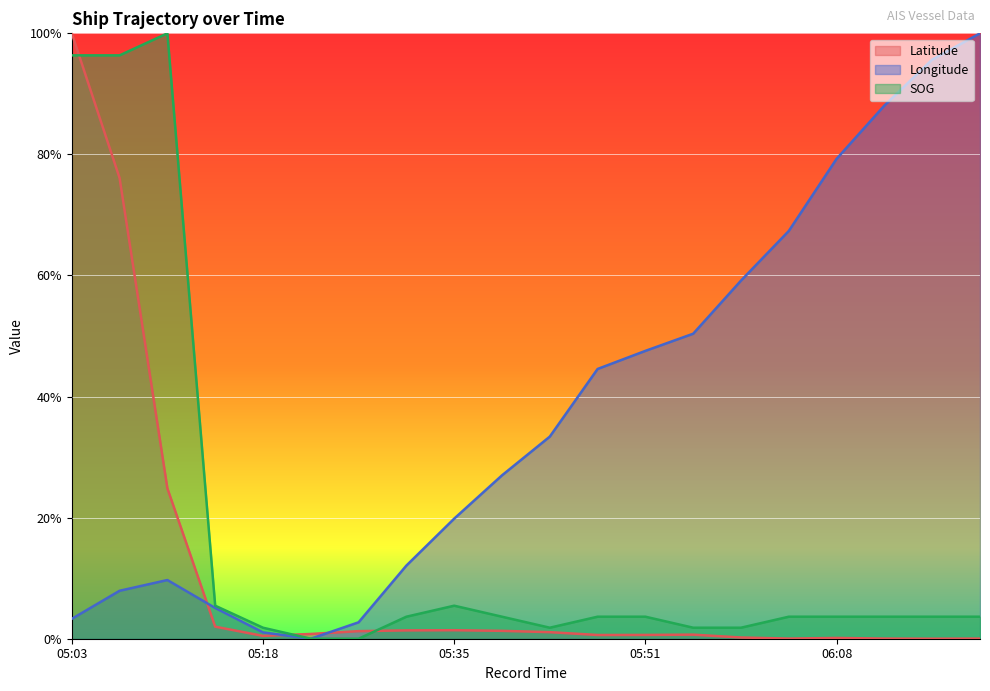

Reading right to left, what are all the values shown in this chart?

Latitude: 0.0	0.0	0.0	0.0	0.0	0.0	0.0	0.0	0.0	0.0	0.0	0.0	0.0	0.0	0.0	0.0	0.0	0.2	0.8	1.0
Longitude: 1.0	1.0	0.9	0.8	0.7	0.6	0.5	0.5	0.4	0.3	0.3	0.2	0.1	0.0	0.0	0.0	0.1	0.1	0.1	0.0
SOG: 0.0	0.0	0.0	0.0	0.0	0.0	0.0	0.0	0.0	0.0	0.0	0.1	0.0	0.0	0.0	0.0	0.1	1.0	1.0	1.0